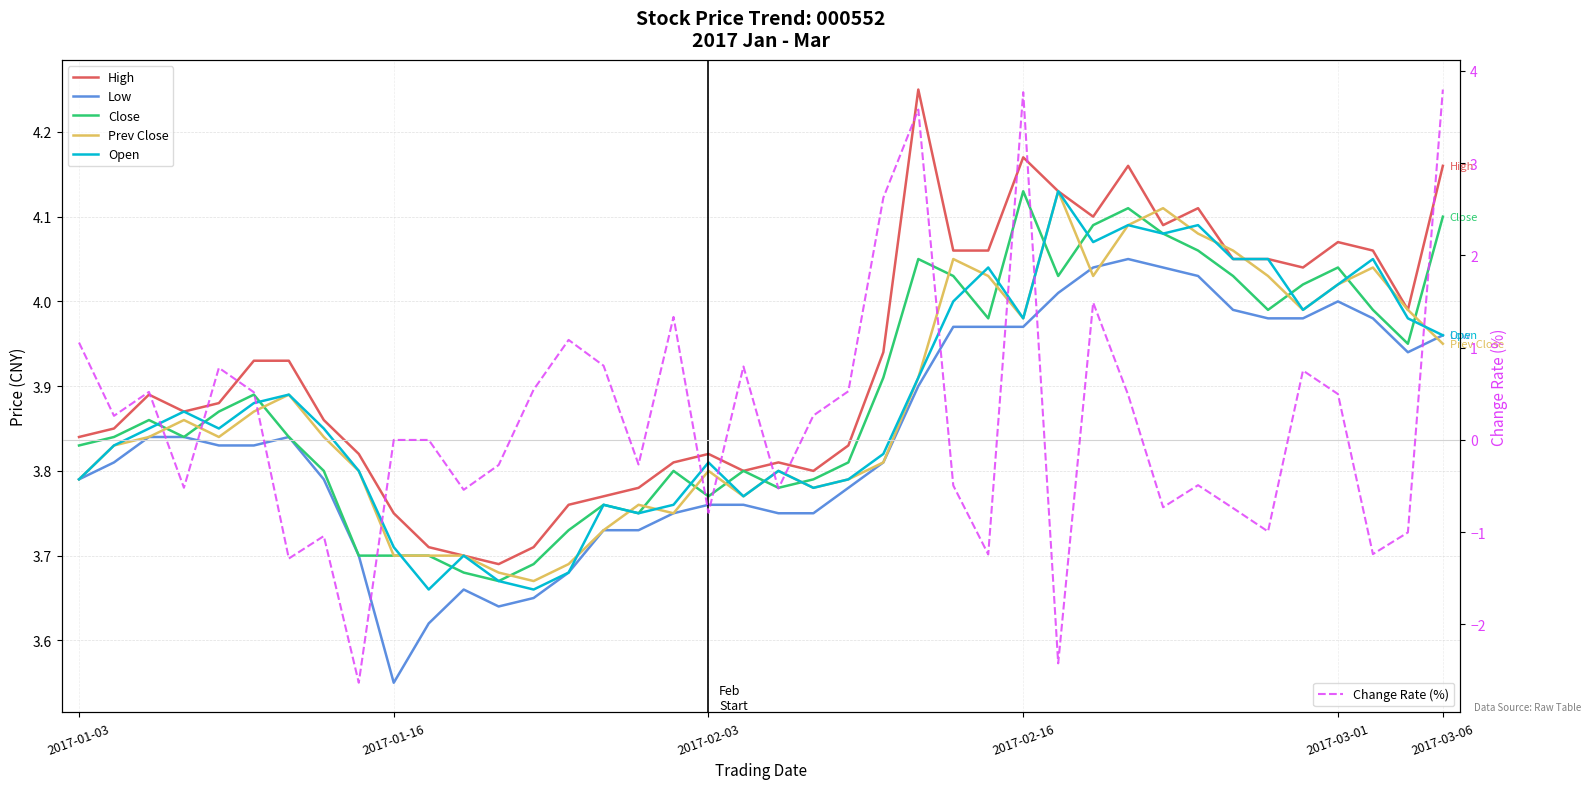

What is the total value across all series at 29?

21.8